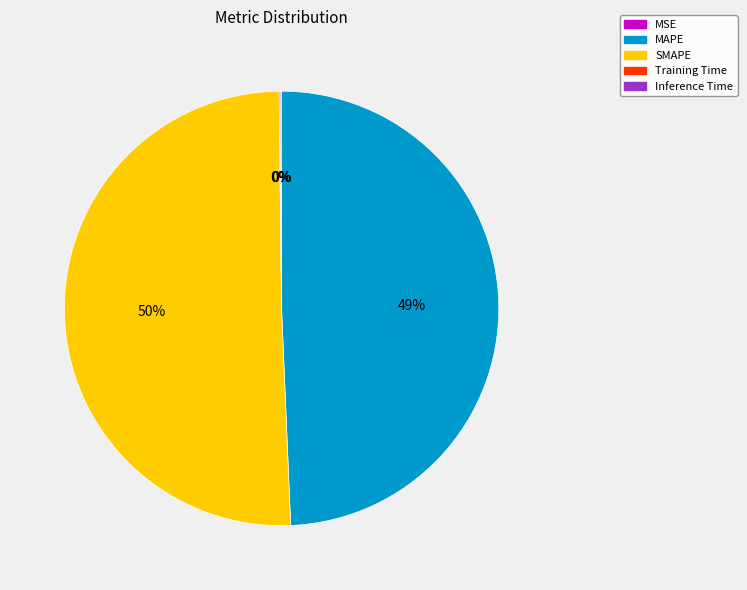

What percentage is the MAPE slice, to the nearest percent?

49%